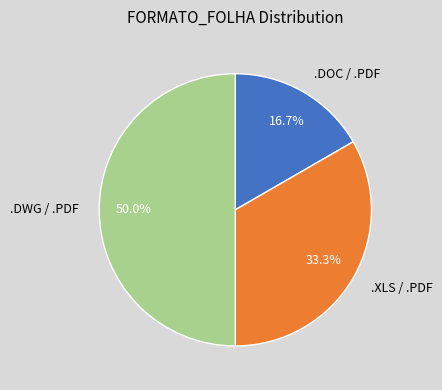

To the nearest percent, what portion does .XLS / .PDF represent?

33%